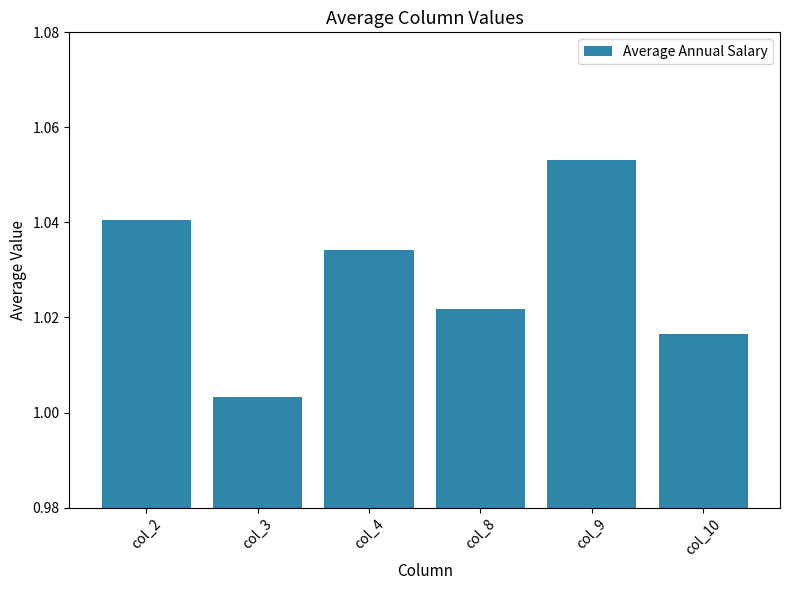

Rank the categories by value from lowest to highest.

col_3, col_10, col_8, col_4, col_2, col_9